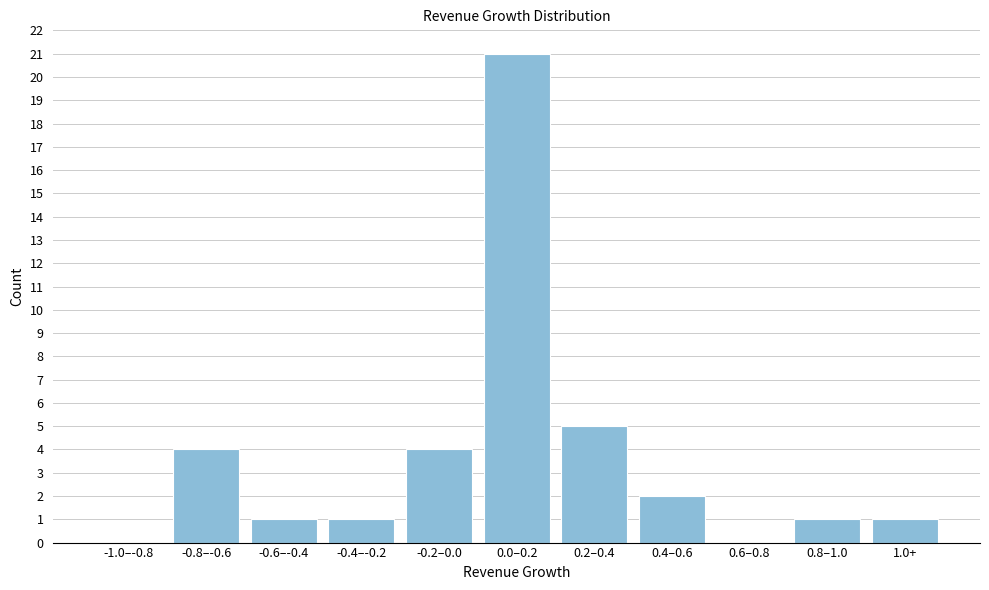

Reading left to right, transcribe all the data shown in this chart.

-1.0–-0.8=0	-0.8–-0.6=4	-0.6–-0.4=1	-0.4–-0.2=1	-0.2–0.0=4	0.0–0.2=21	0.2–0.4=5	0.4–0.6=2	0.6–0.8=0	0.8–1.0=1	1.0+=1